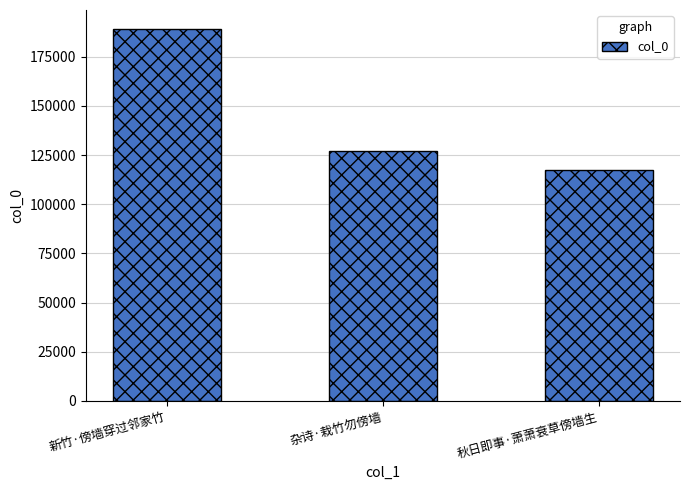

Rank the categories by value from lowest to highest.

秋日即事·萧萧衰草傍墙生, 杂诗·栽竹勿傍墙, 新竹·傍墙穿过邻家竹